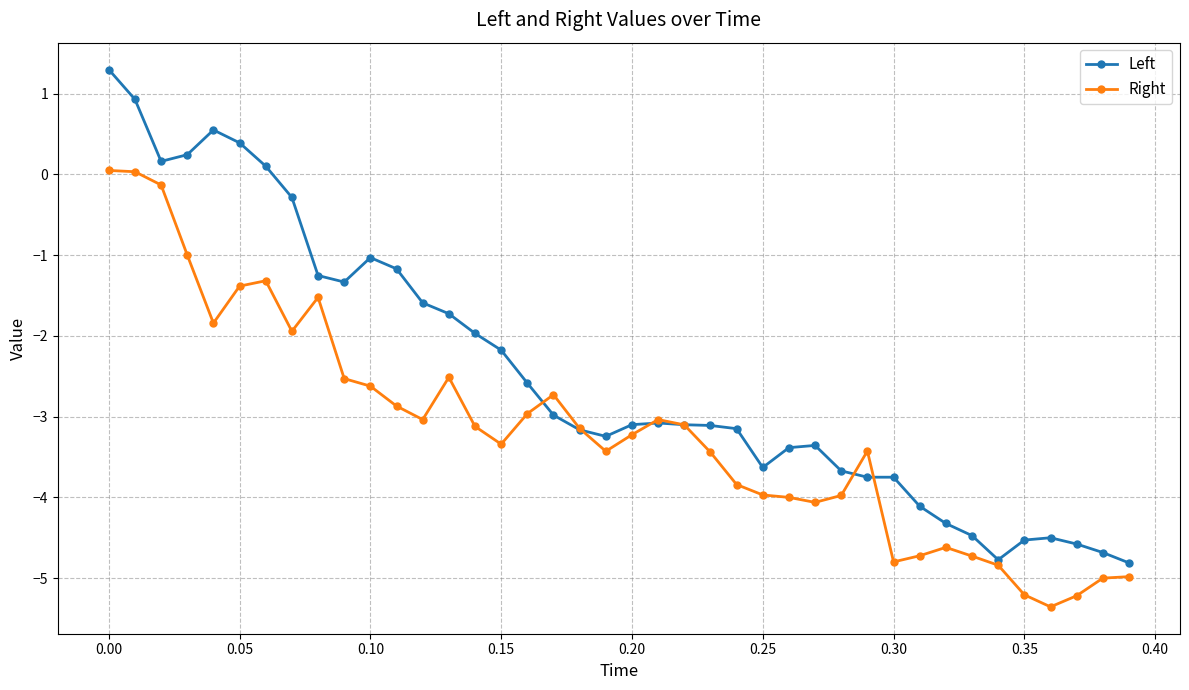

How many negative values does the Right series have?

38